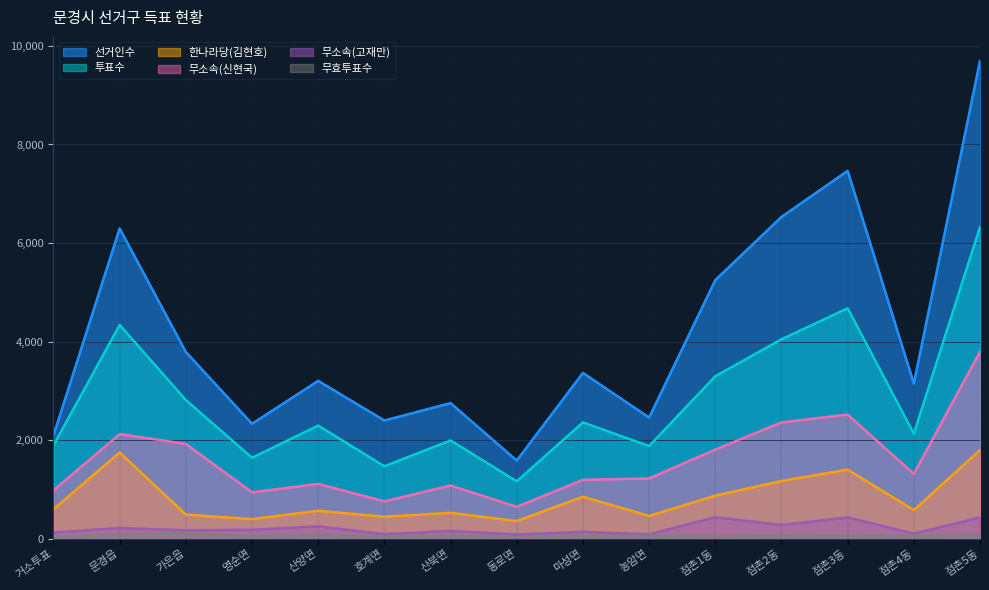

What is the difference between the second highest and minimum values in the 무소속(고재만) series?

348